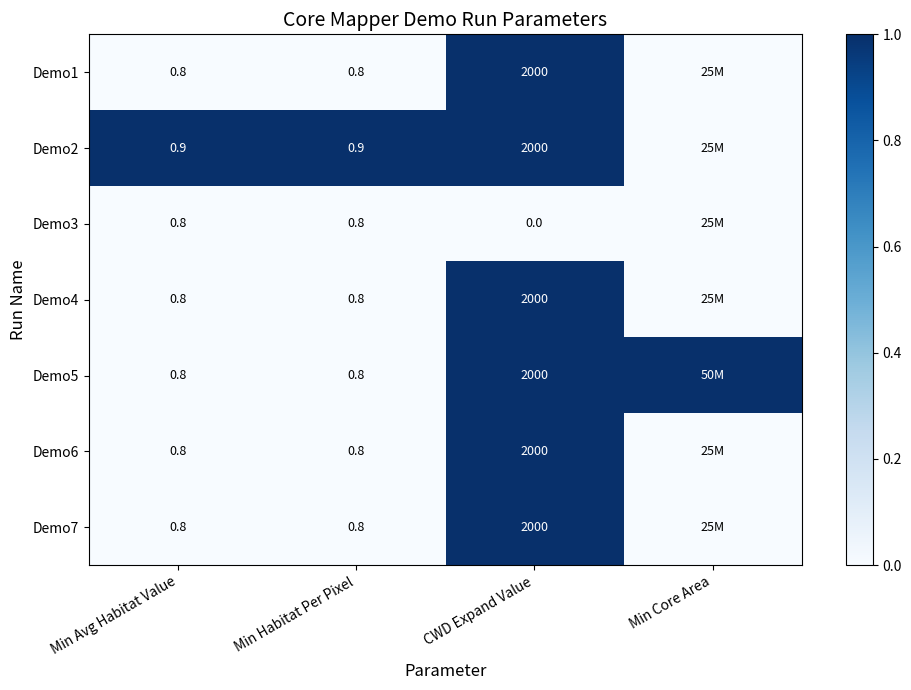

Is it true that Demo2 equals 2 at CWD Expand Value?

False